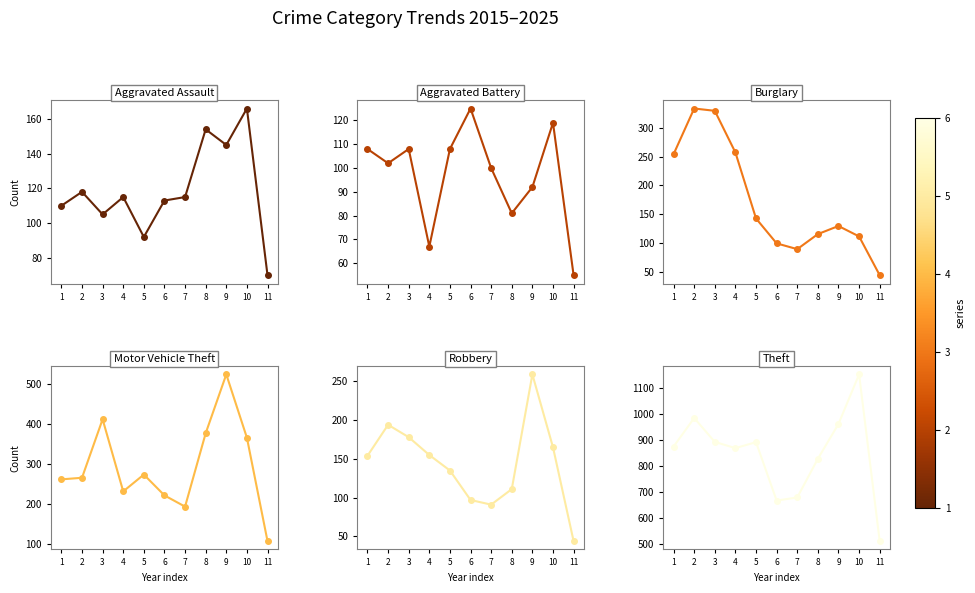

Where is Theft nearest to the value 831?

8